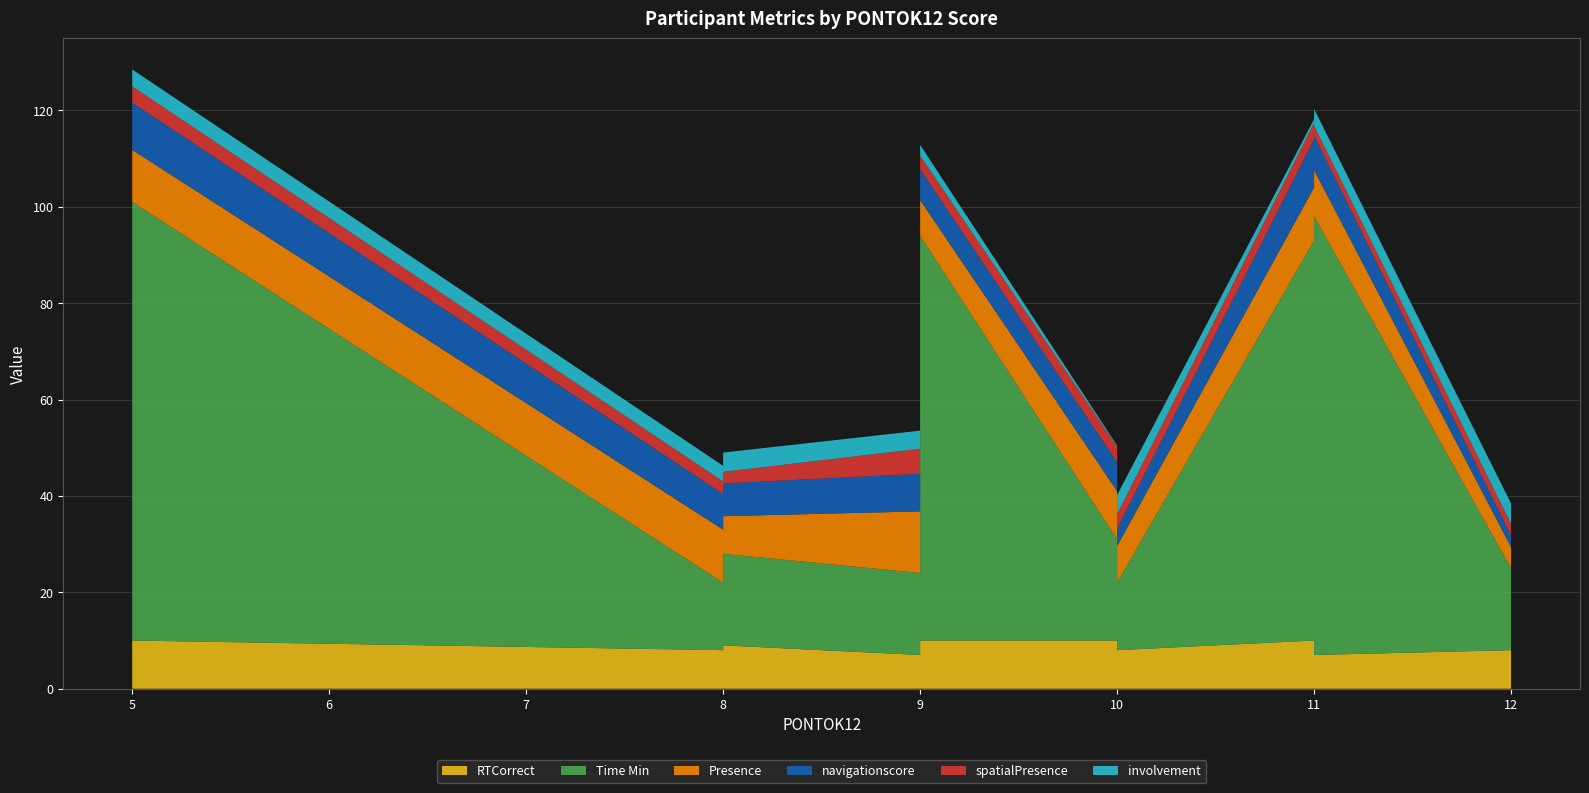

Reading right to left, transcribe all the data shown in this chart.

RTCorrect: 8.0	7.0	9.0	10.0	8.0	7.0	10.0	8.0	9.0	8.0	10.0	10.0	7.0	9.0	10.0	8.0	7.0	4.0	10.0	7.0	9.0	8.0	8.0	10.0
Time Min: 35.0	25.0	19.0	30.0	17.0	91.0	83.0	14.0	16.0	17.0	21.0	84.0	21.0	19.0	83.0	21.0	16.0	25.0	11.0	17.0	19.0	17.0	14.0	91.0
Presence: 9.2	12.4	4.4	5.4	4.4	9.6	11.0	7.6	12.4	9.6	10.0	7.4	10.0	12.8	11.0	11.0	9.0	14.6	13.8	12.8	7.8	12.0	11.0	10.8
navigationscore: 8.6	7.4	7.8	4.4	2.4	7.2	10.0	3.6	8.4	8.6	6.0	6.4	6.0	8.8	10.0	7.0	8.0	9.6	8.8	7.8	6.8	8.0	7.4	9.8
spatialPresence: 2.0	5.2	3.2	3.0	2.4	2.0	3.4	3.0	4.4	2.6	3.2	2.8	2.8	4.8	0.8	3.0	2.2	5.2	4.2	5.2	2.4	2.2	2.6	3.4
involvement: 3.5	3.8	3.0	2.0	4.2	3.5	0.8	4.0	0.2	4.0	0.2	2.2	3.5	2.2	0.2	4.0	2.8	3.8	1.0	3.8	4.0	2.8	3.2	3.5